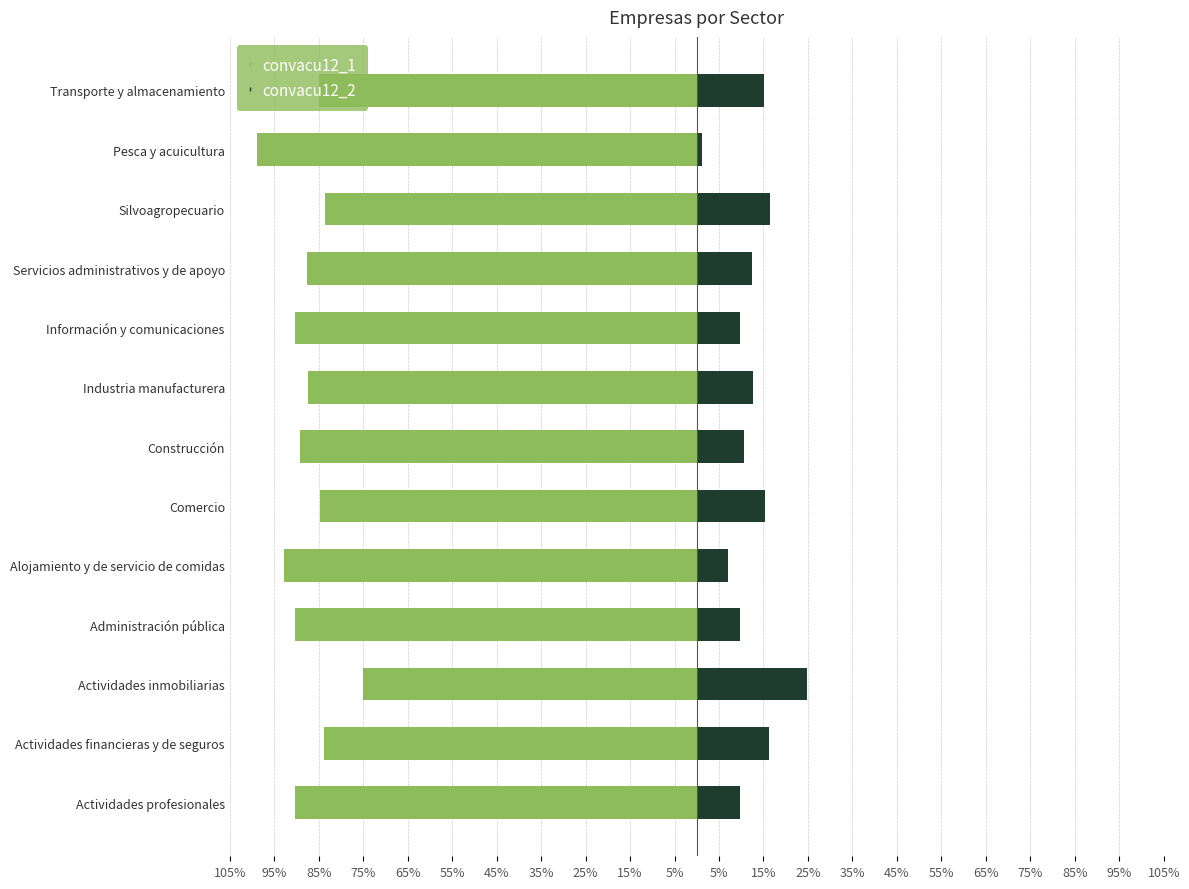

The convacu12_2 series shows 23.6 at Actividades financieras y de seguros. True or false?

False